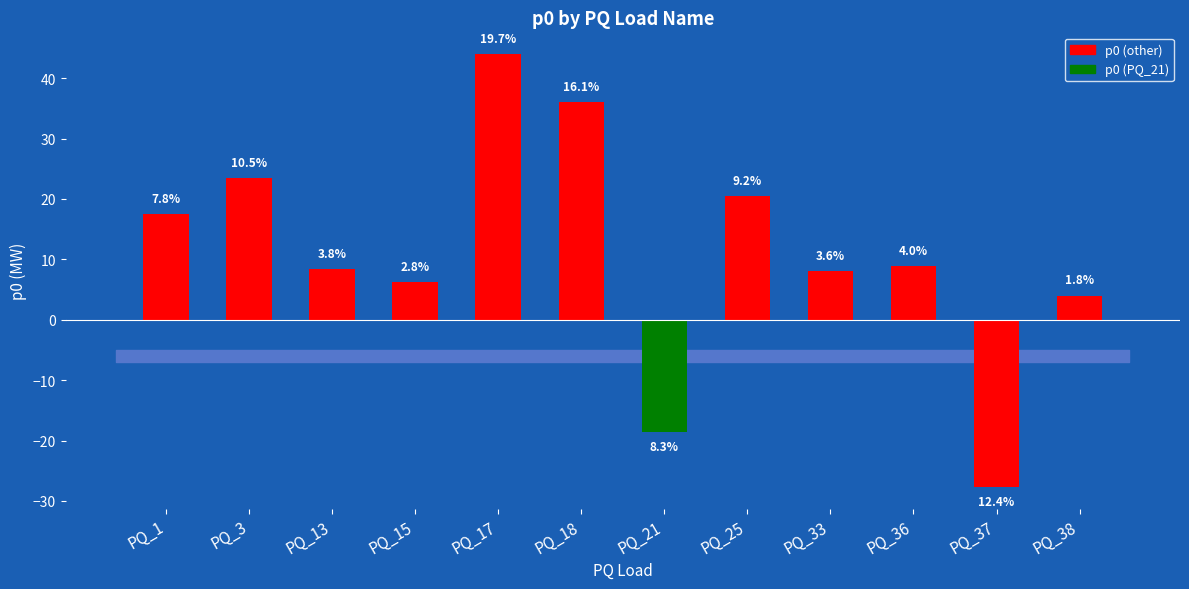

The value at PQ_38 is 4.0. True or false?

True